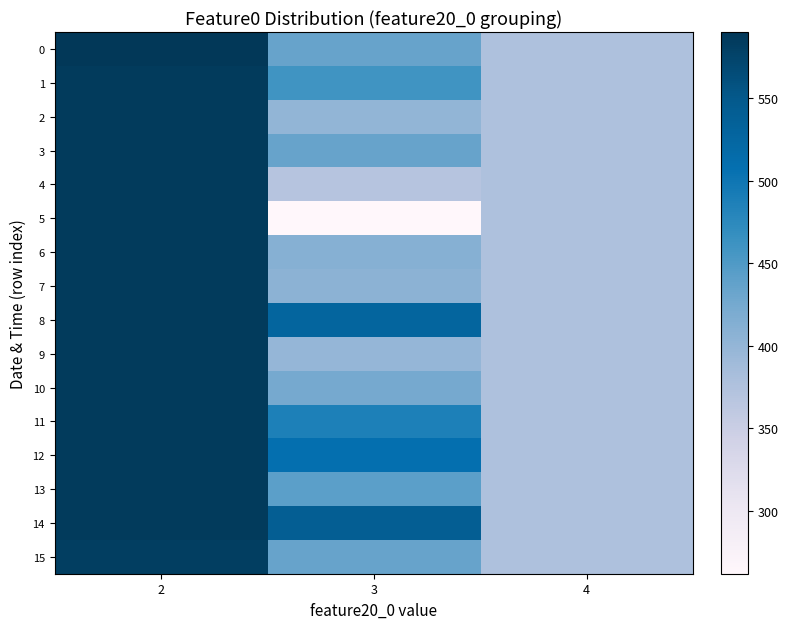

List the series in order of their peak value, highest first.

0, 1, 2, 3, 4, 5, 6, 7, 8, 9, 10, 11, 12, 13, 14, 15